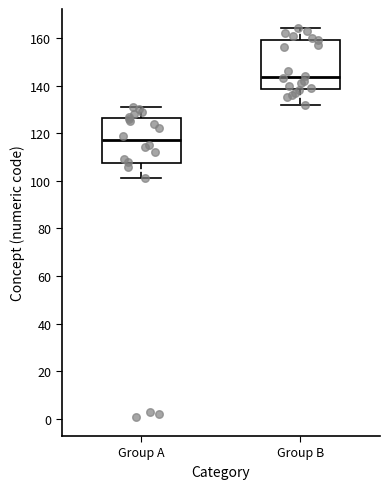

Reading left to right, transcribe this box plot: for each box, give where its median line is, the range the box spans, and where its two whiskers end, as read against the y-axis. The values are not printed on the chart, so give them approximately, as read against the axis.

Group A: median 118, box 108 to 126, whiskers 102 to 132
Group B: median 144, box 138 to 160, whiskers 132 to 164